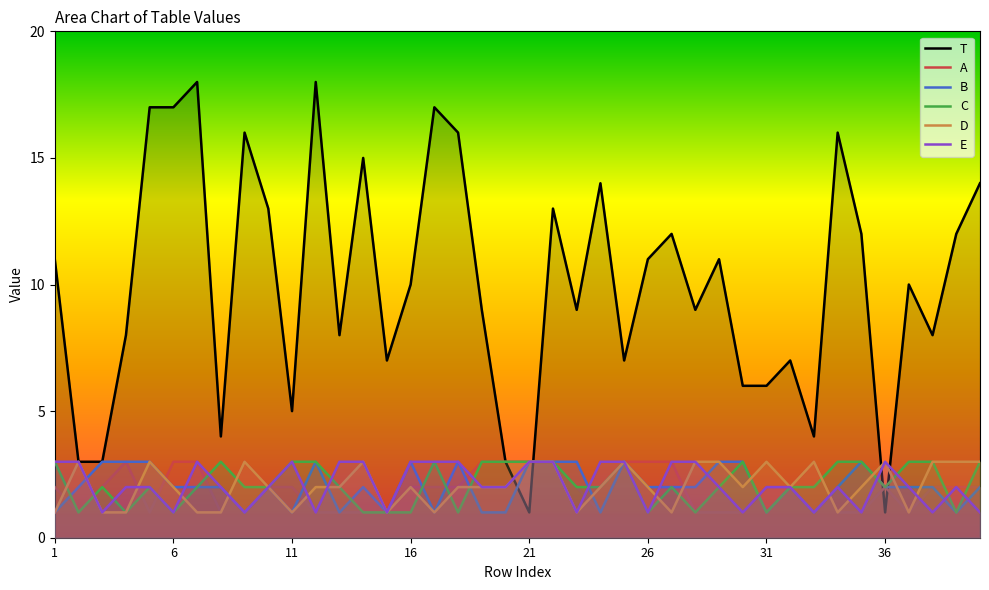

At which label does E first exceed 2?

1